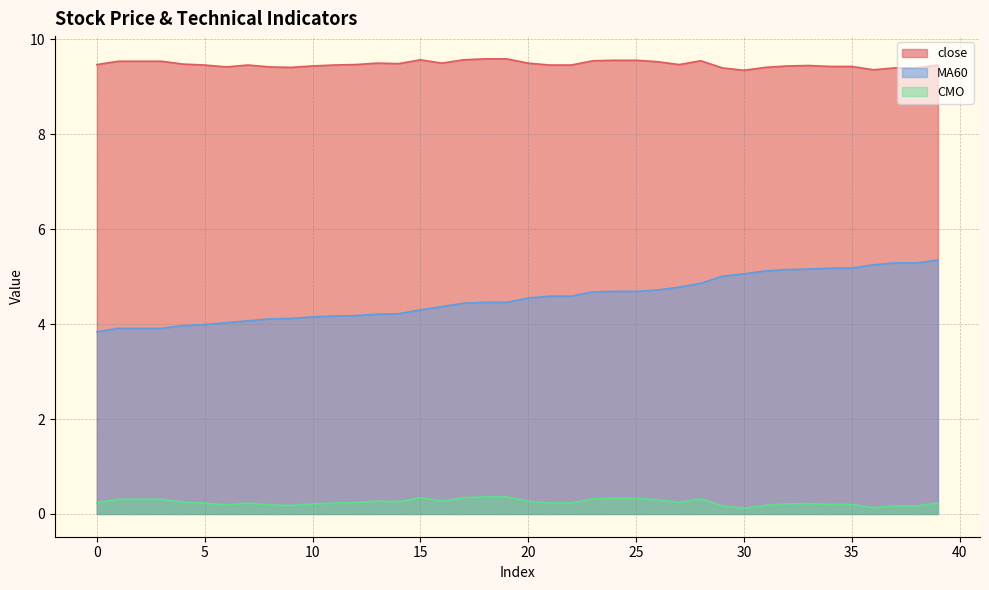

Rank the series by their average value, from highest to lowest.

close, MA60, CMO